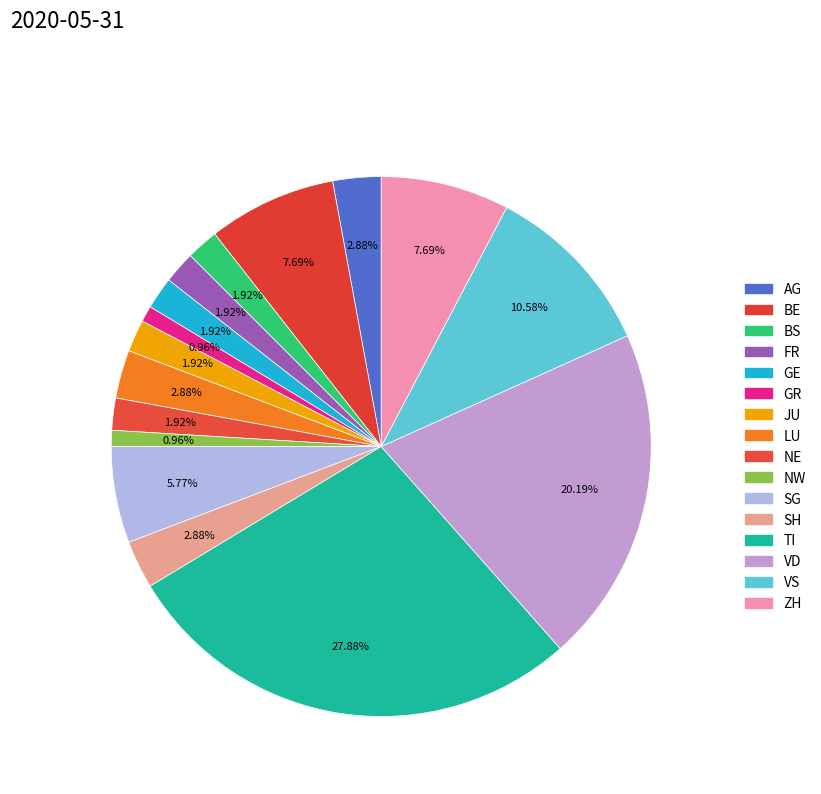

Which category has the biggest portion of the pie?

TI